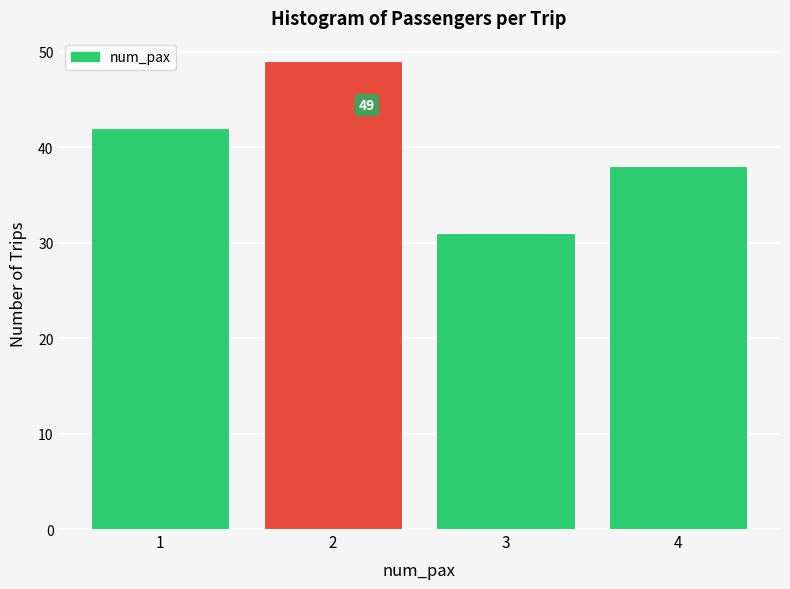

Over which range of the x-axis is the bar tallest?

1.5 to 2.5